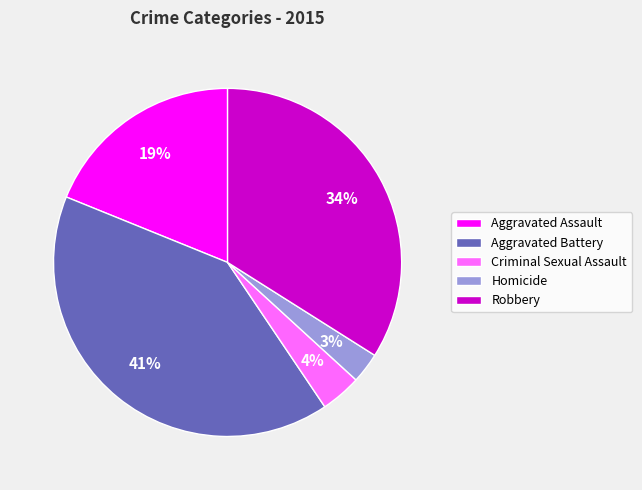

What is the largest slice in the pie chart?

Aggravated Battery